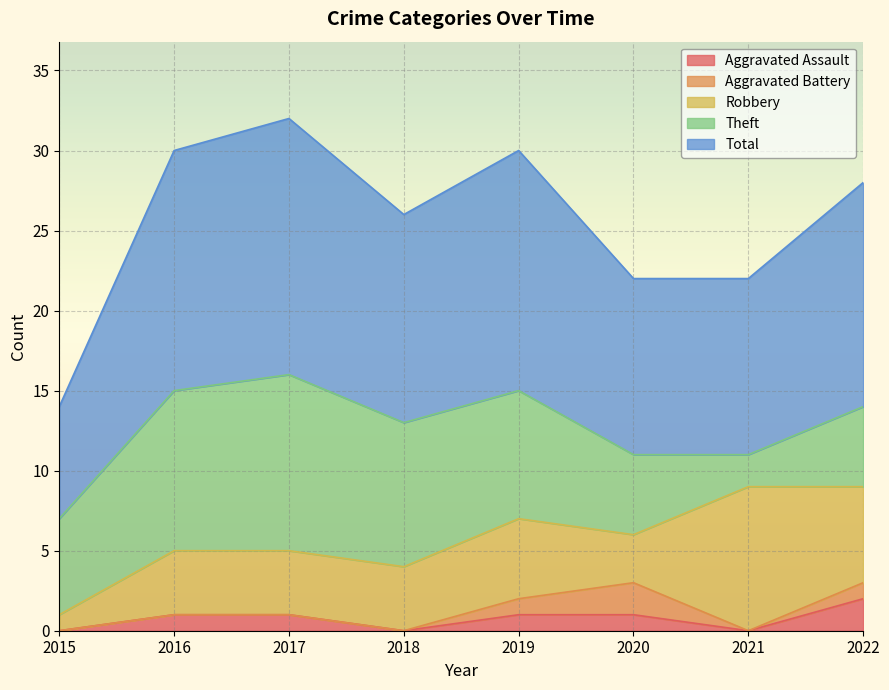

How many positive values does the Aggravated Battery series have?

3